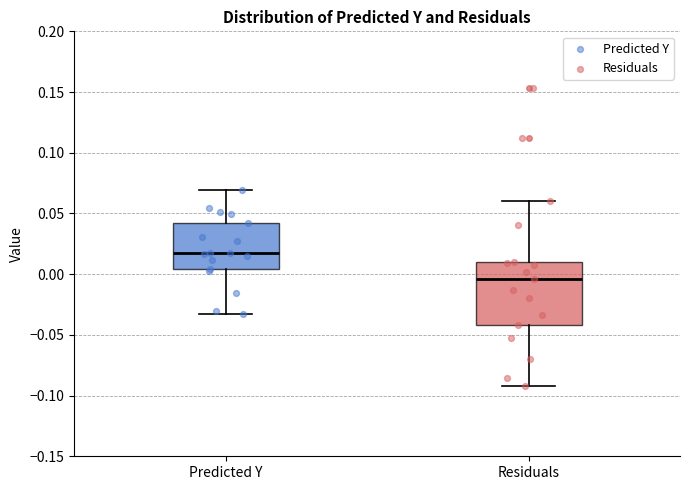

Which box is the tallest, from its lower edge to its upper edge?

Residuals